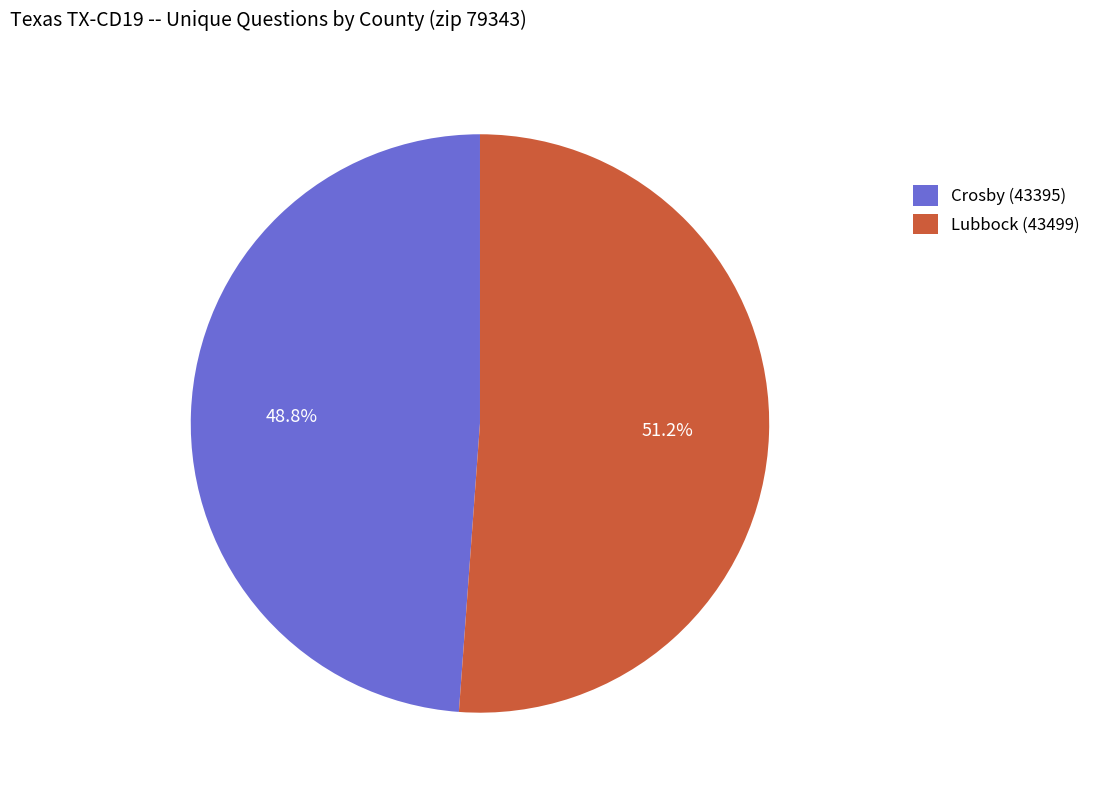

Is there a majority slice in this chart?

Yes